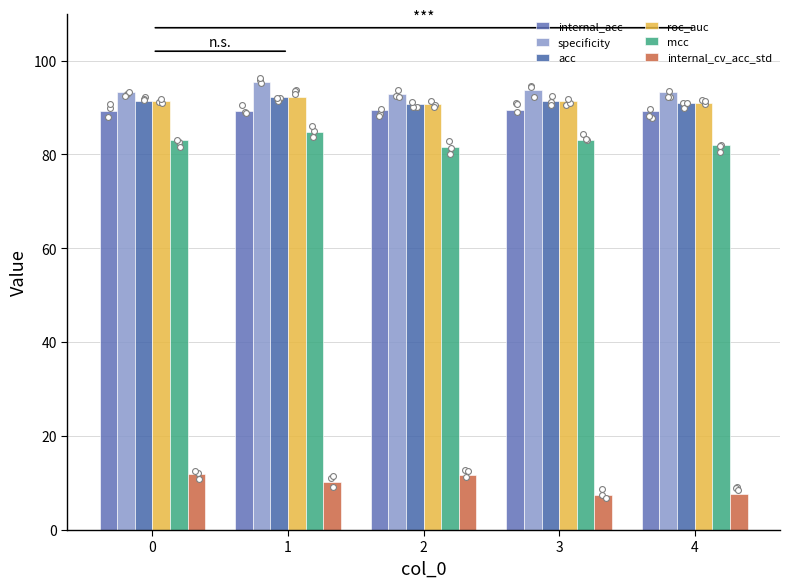

Which series reaches the maximum Y coordinate?

specificity